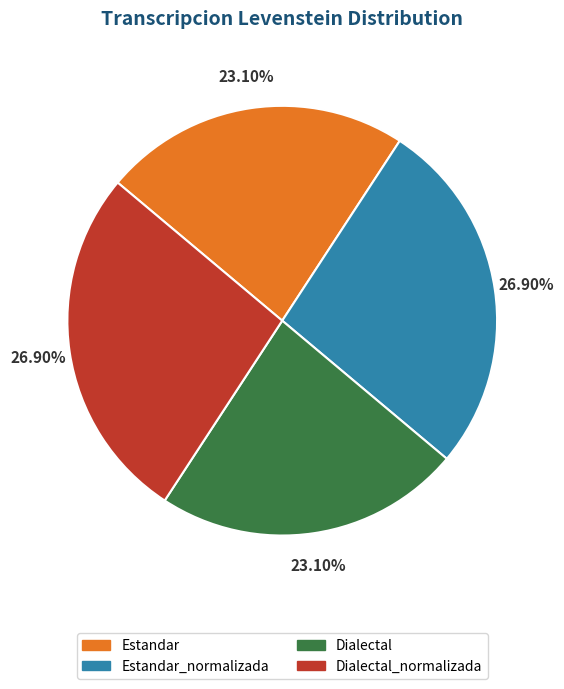

To the nearest percent, what is the difference between the Estandar and Estandar_normalizada slice percentages?

4%